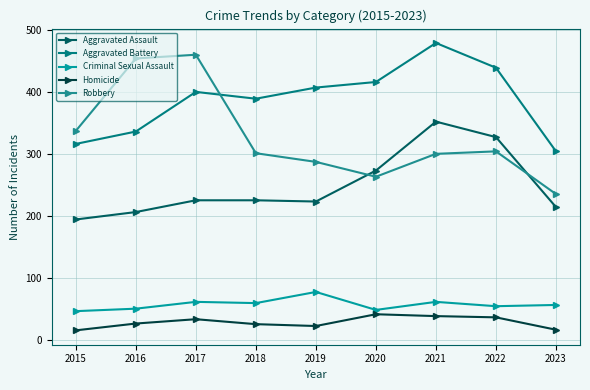

What is the sum of the Homicide values at 2017 and 2023?

49